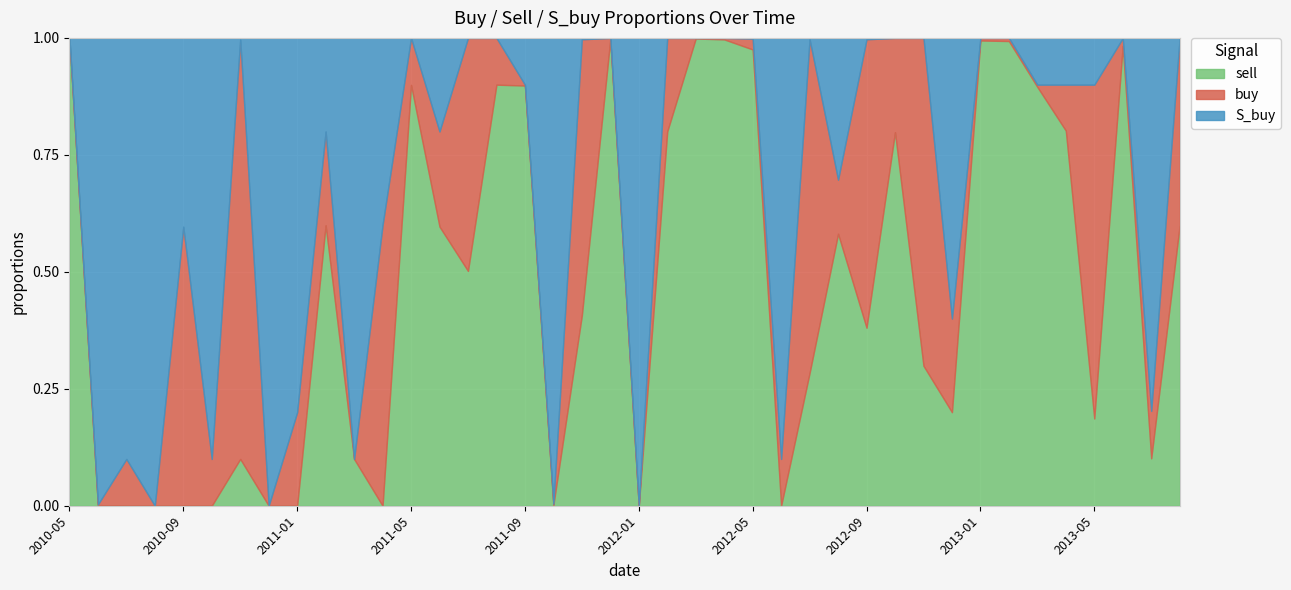

At which label does sell reach its peak?

2010-05